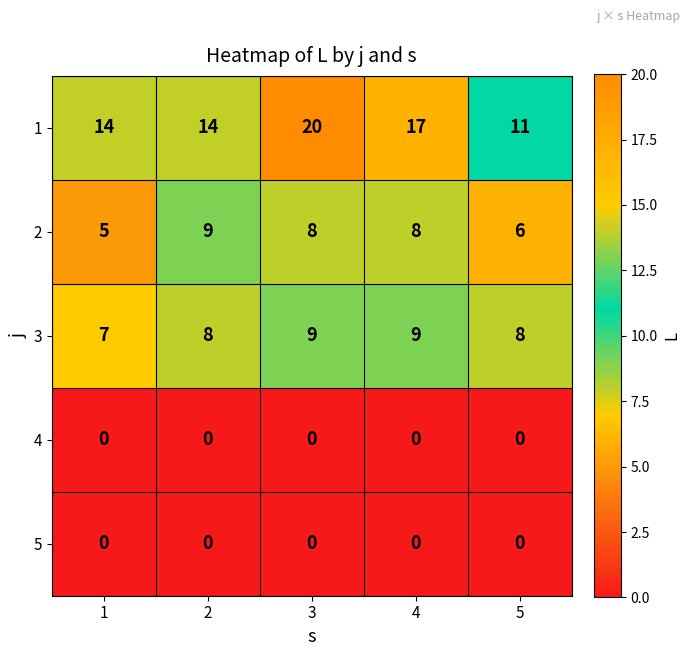

How many data points does each series have?

5